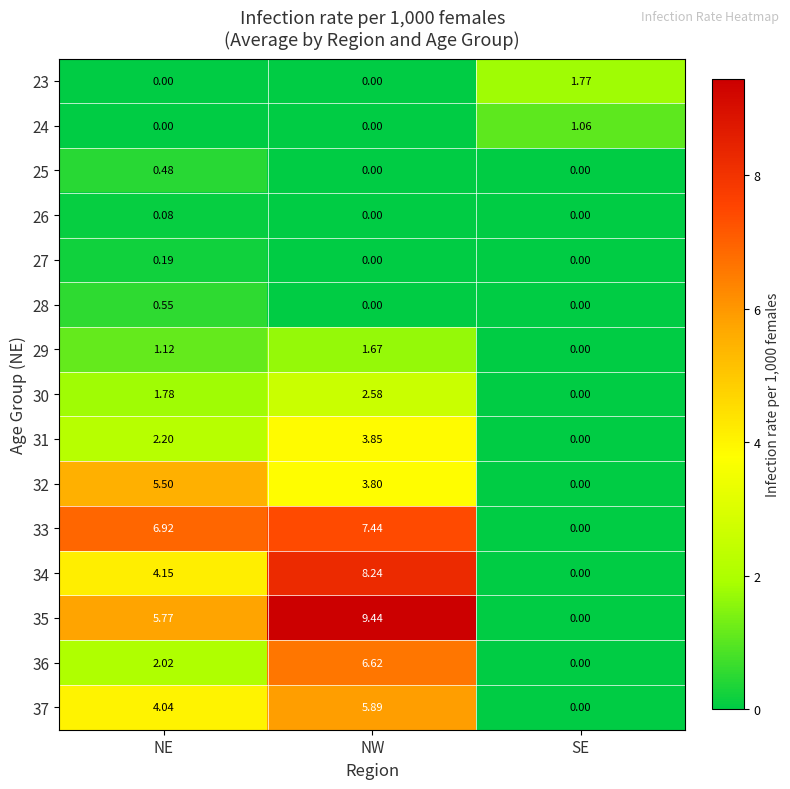

Rank the categories by 37 value from lowest to highest.

SE, NE, NW